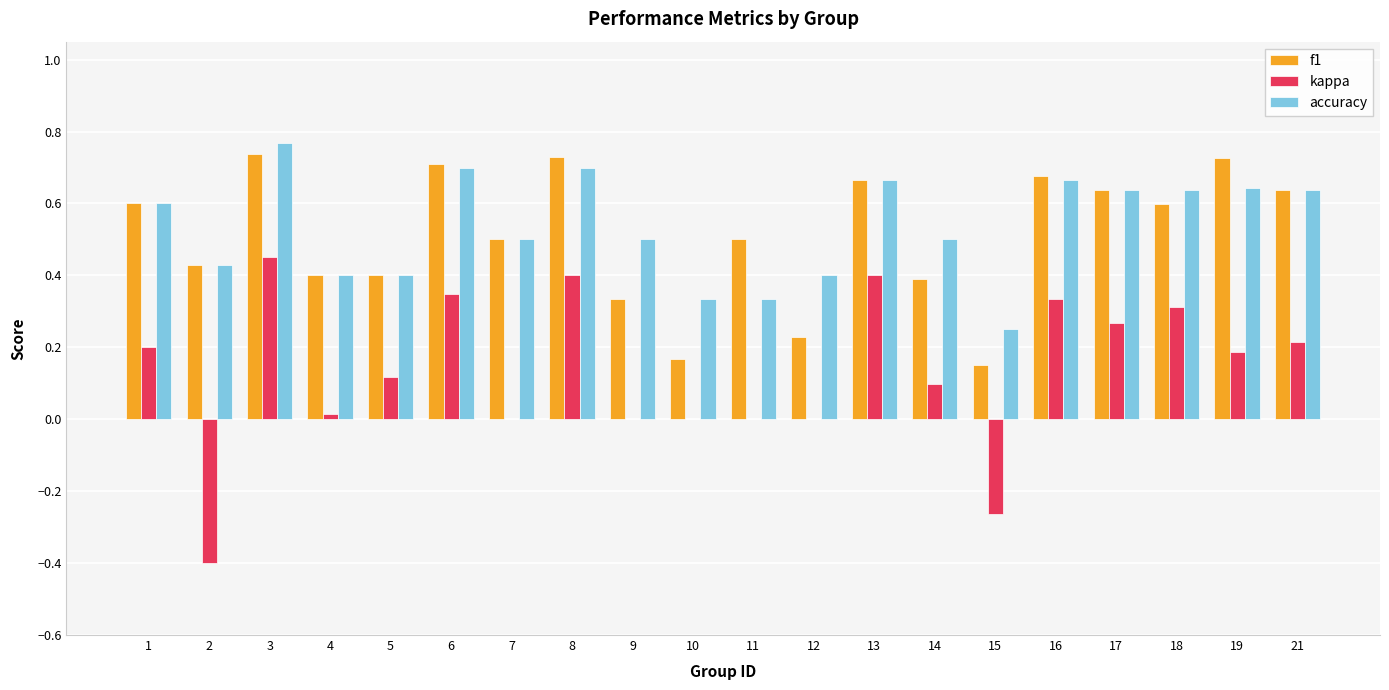

Which series changed the most between 1 and 10?

f1